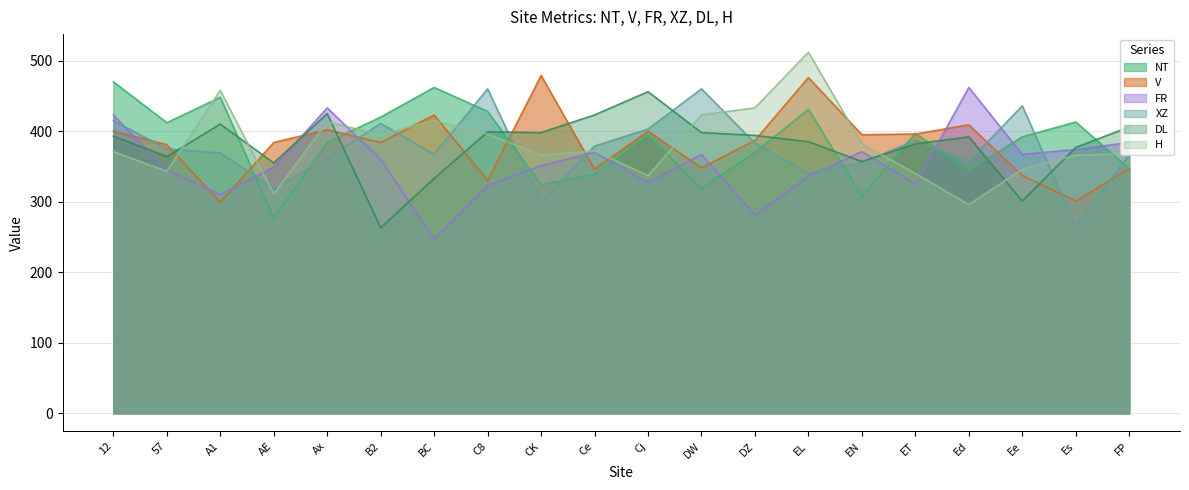

At which category is the sum across all series the highest?

EL